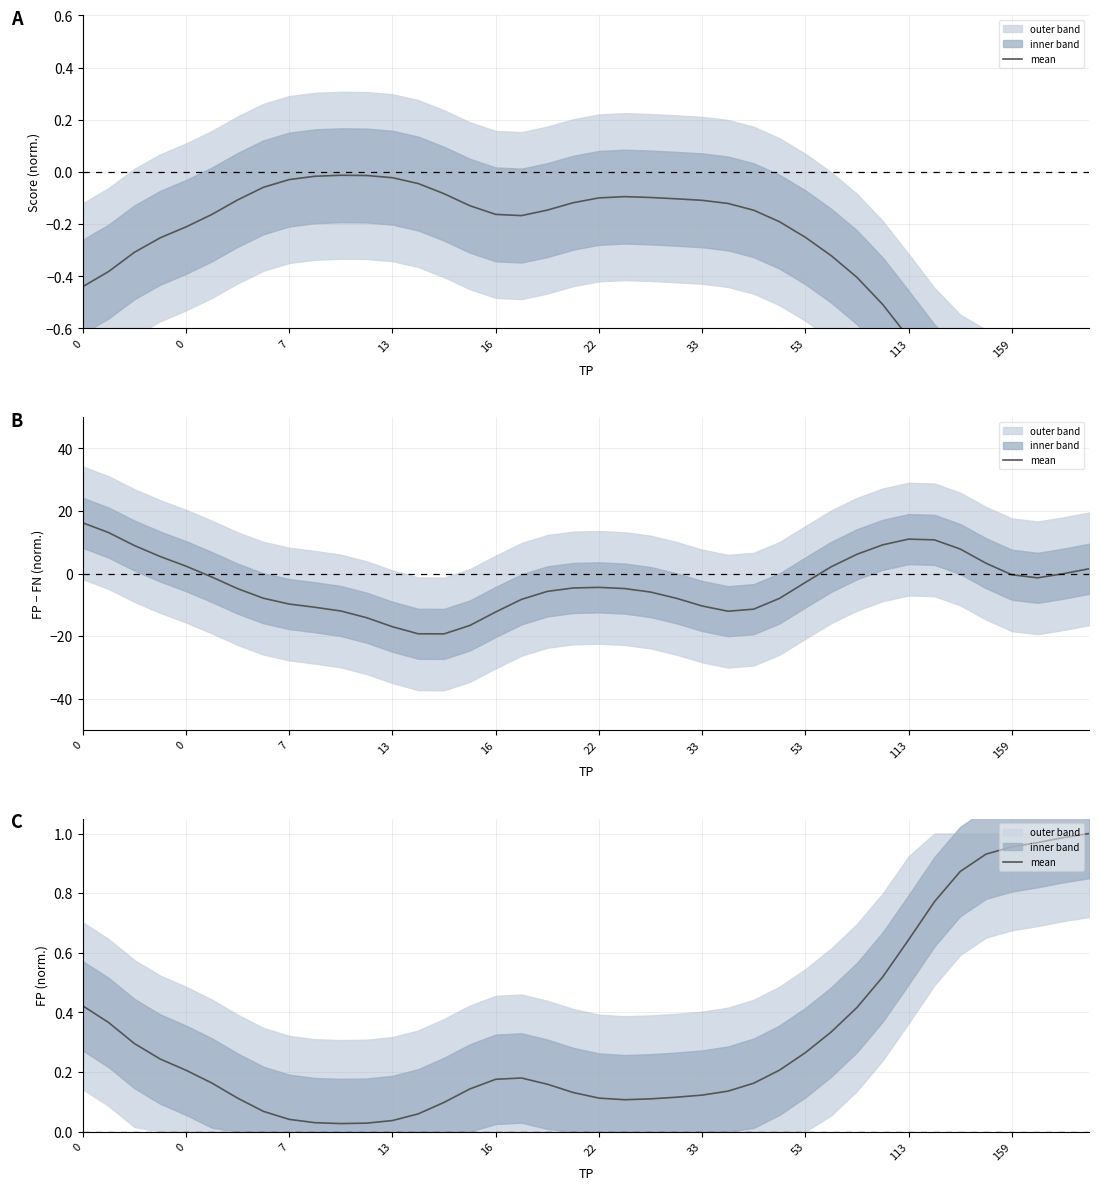

True or false: the data shows 0.2 at 17.

True